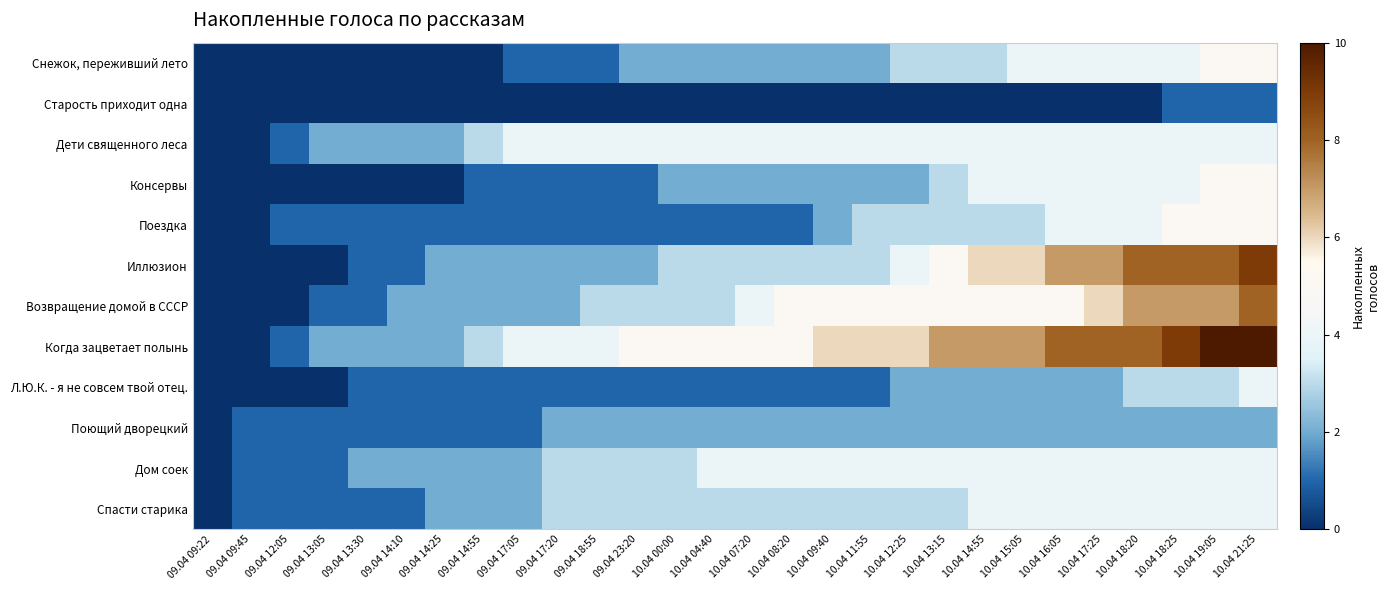

At 09.04 14:25, list the series in order from smallest to largest.

Снежок, переживший лето, Старость приходит одна, Консервы, Поездка, Л.Ю.К. - я не совсем твой отец., Поющий дворецкий, Дети священного леса, Иллюзион, Возвращение домой в СССР, Когда зацветает полынь, Дом соек, Спасти старика